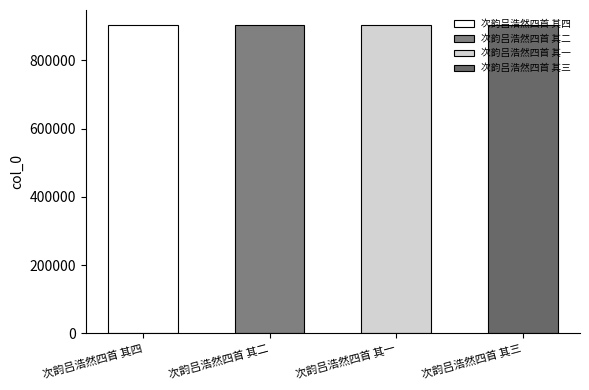

At which label does the data first exceed 902487?

次韵吕浩然四首 其一